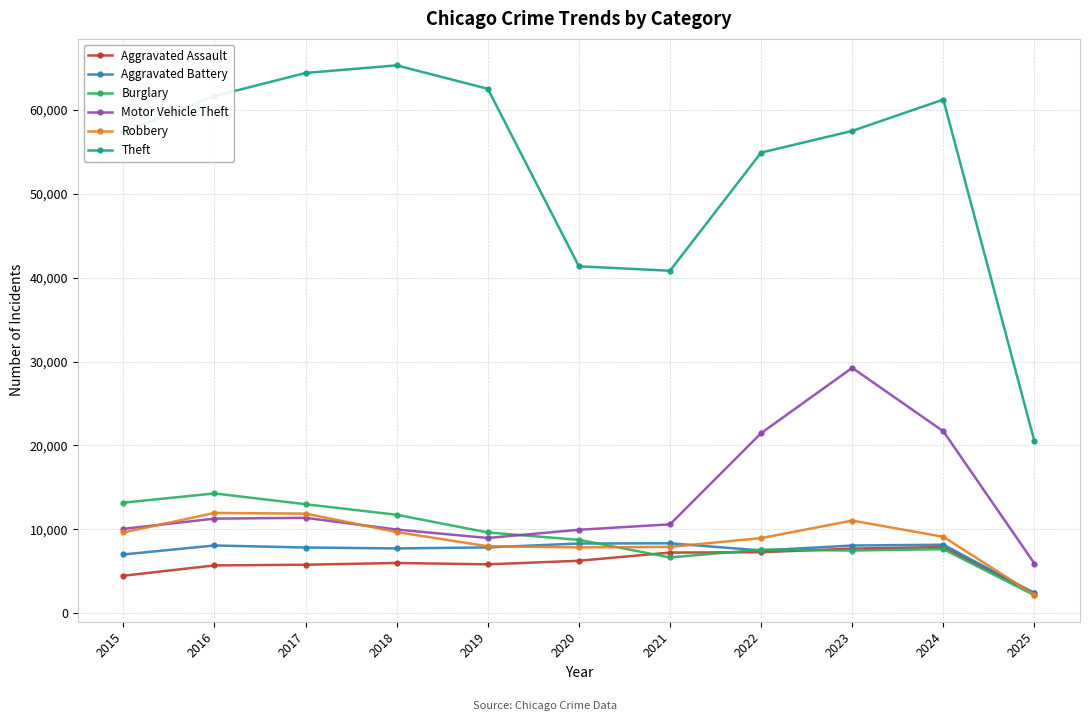

Is the value of Burglary at 2020 greater than the value of Motor Vehicle Theft at 2015?

No